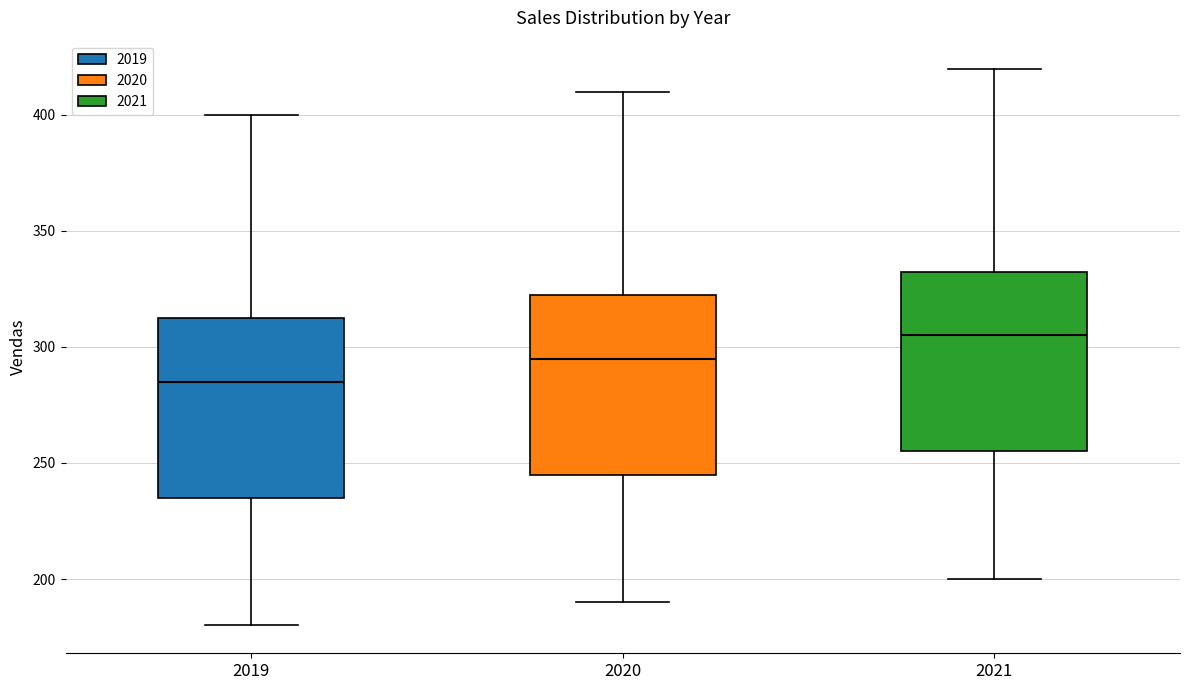

Reading left to right, transcribe this box plot: for each box, give where its median line is, the range the box spans, and where its two whiskers end, as read against the y-axis. The values are not printed on the chart, so give them approximately, as read against the axis.

2019: median 285, box 235 to 315, whiskers 180 to 400
2020: median 295, box 245 to 325, whiskers 190 to 410
2021: median 305, box 255 to 335, whiskers 200 to 420